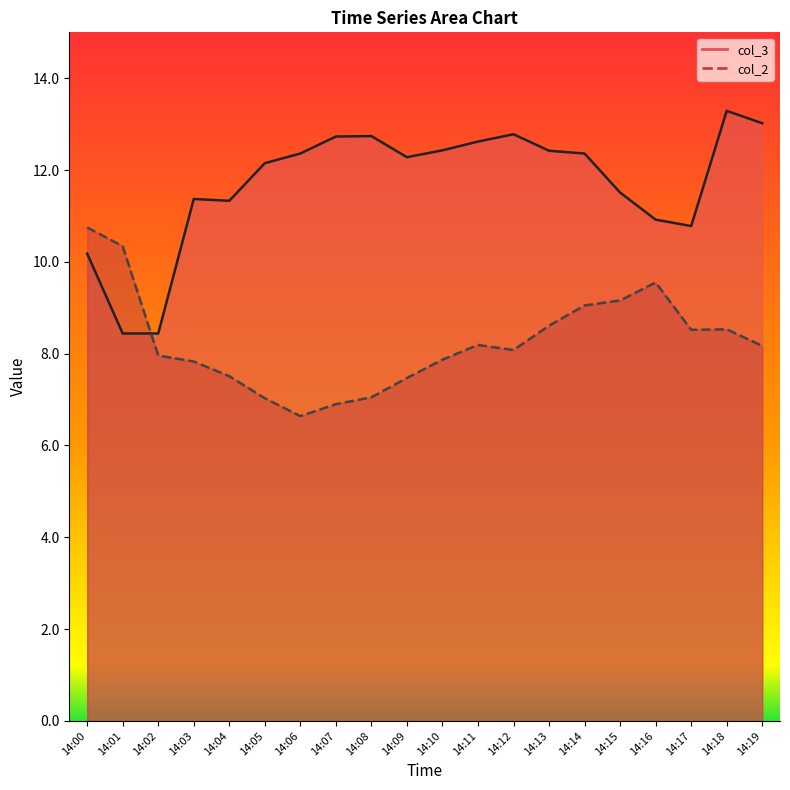

What are all the series names shown in the legend?

col_3, col_2